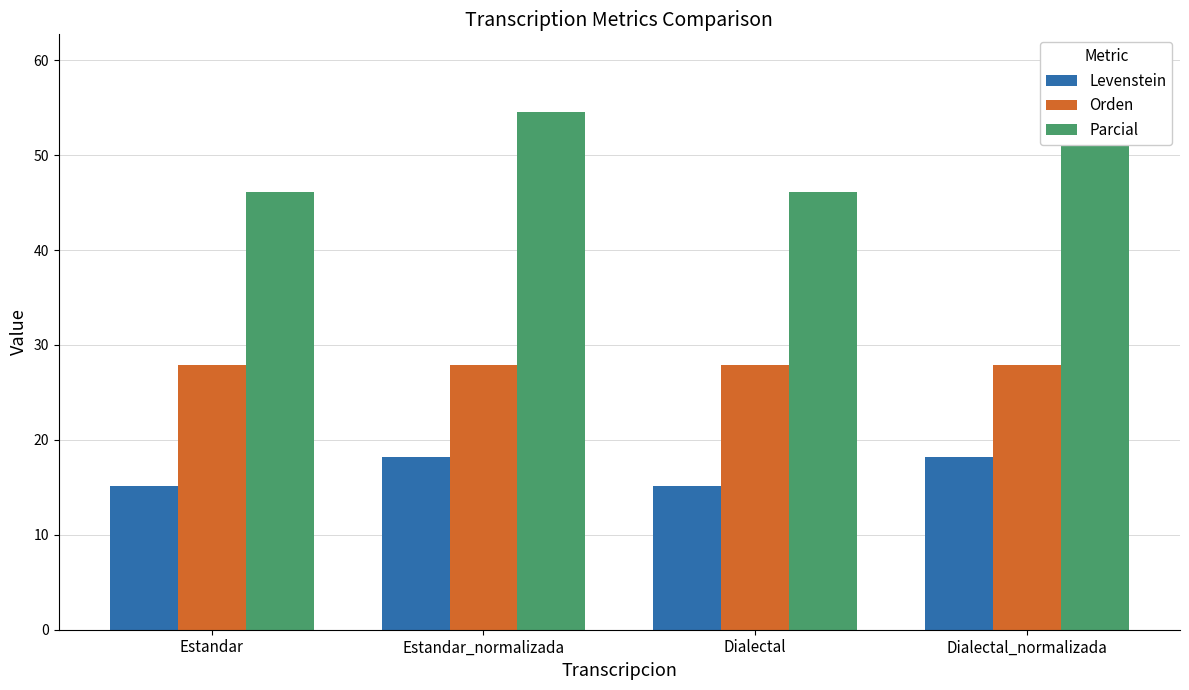

What is the sum of all Orden values?

111.6